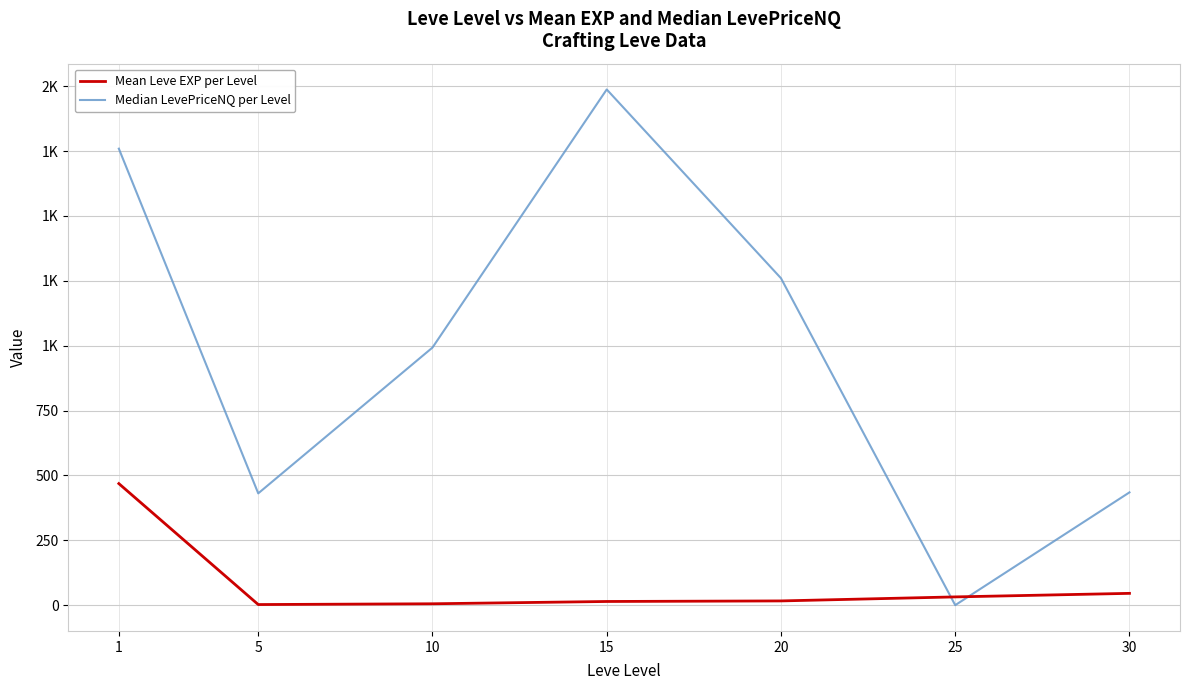

What is the maximum value shown in the chart?

1987.5